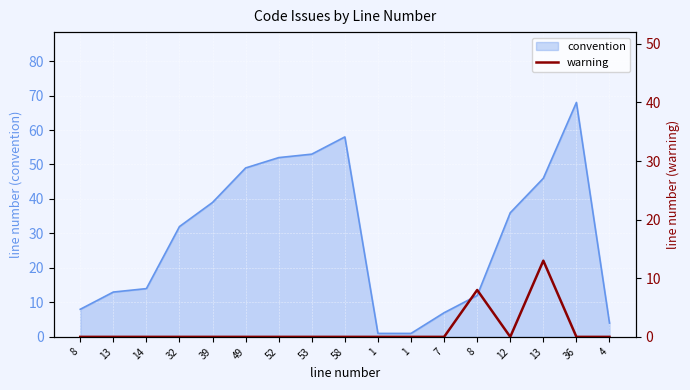

True or false: the data shows 0 at 13.

True